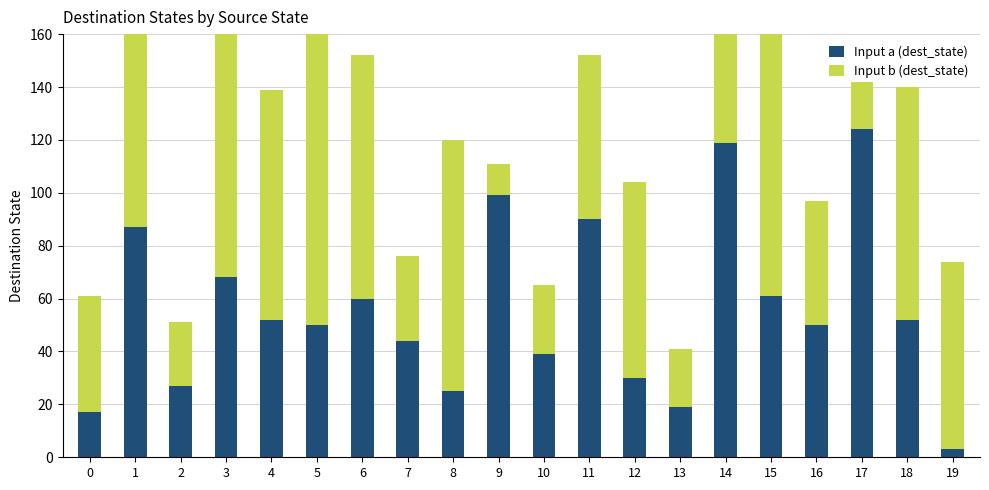

Read the Input a (dest_state) value at 17.

124